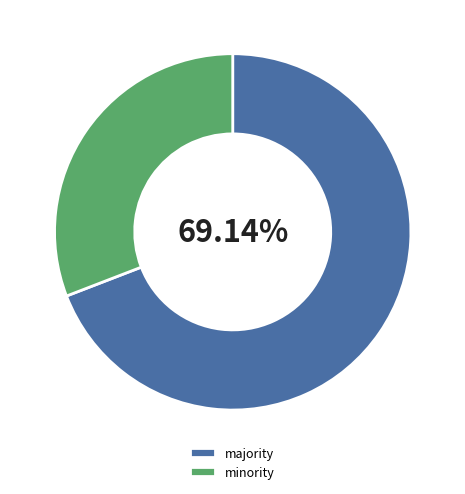

Do minority and majority together represent more than half of the pie?

Yes